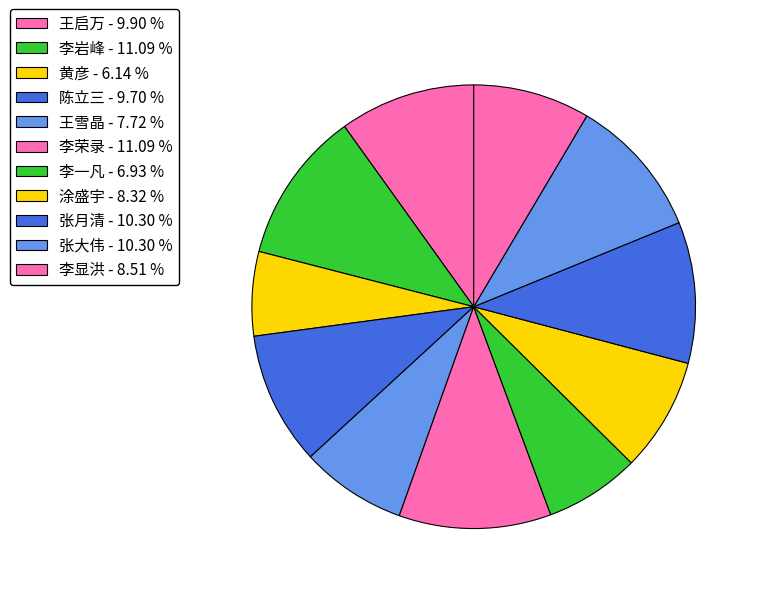

Count the number of slices in the pie.

11